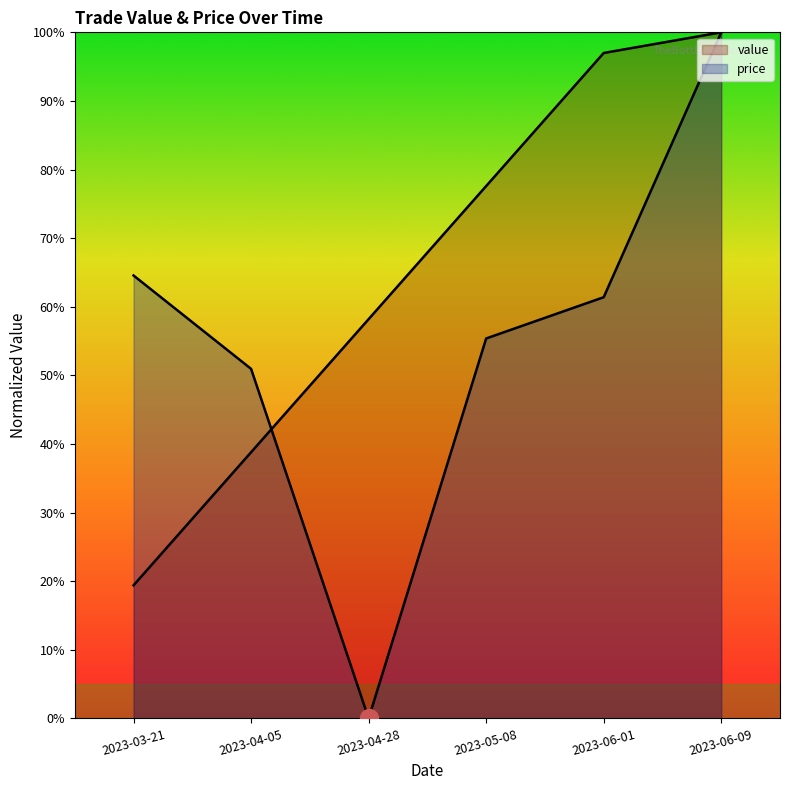

Reading right to left, transcribe all the data shown in this chart.

price: 2023-06-09=100.0	2023-06-01=61.4	2023-05-08=55.4	2023-04-28=0.0	2023-04-05=50.9	2023-03-21=64.6
value: 2023-06-09=100.0	2023-06-01=97.0	2023-05-08=77.6	2023-04-28=58.2	2023-04-05=38.8	2023-03-21=19.4